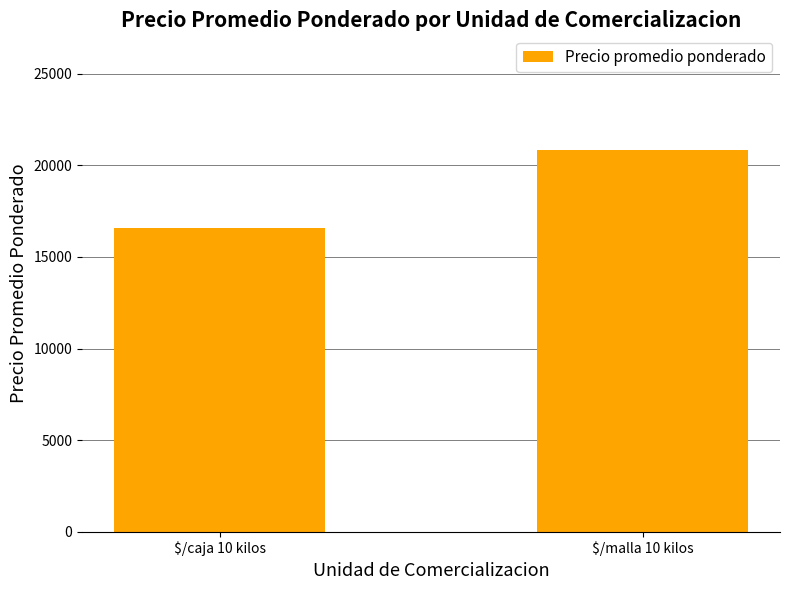

The chart shows a value of 22703.5 at $/caja 10 kilos. True or false?

False